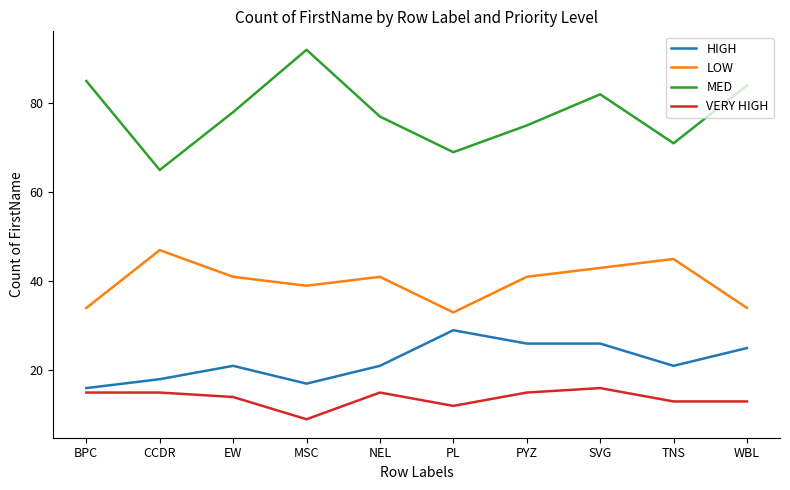

How many interior local peaks does the MED series have?

2